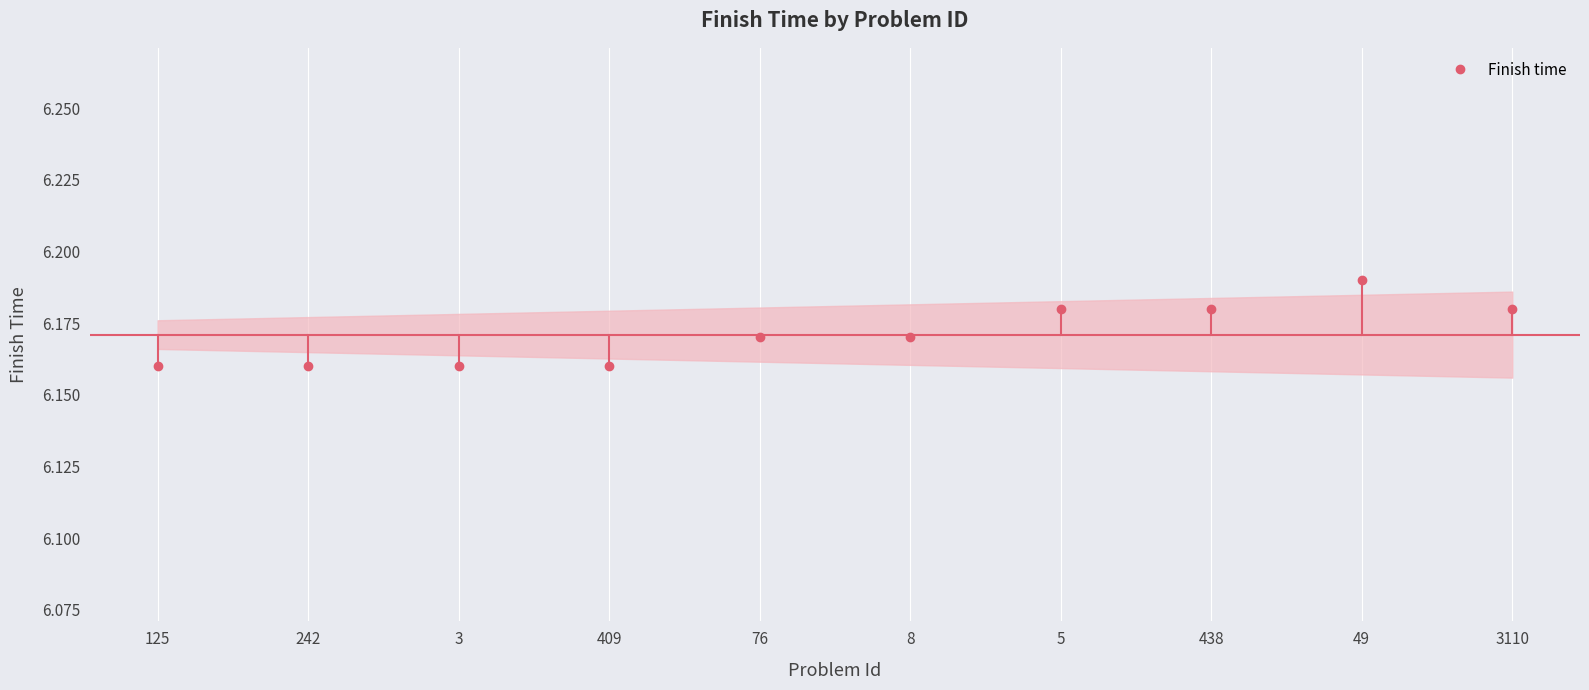

How many distinct data groups are displayed?

1